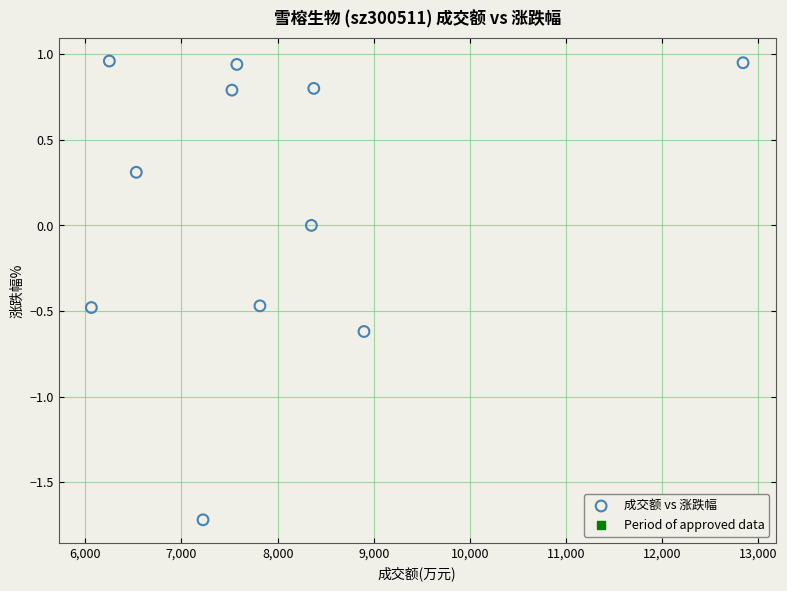

What is the range of Y values (max minus min)?

2.7